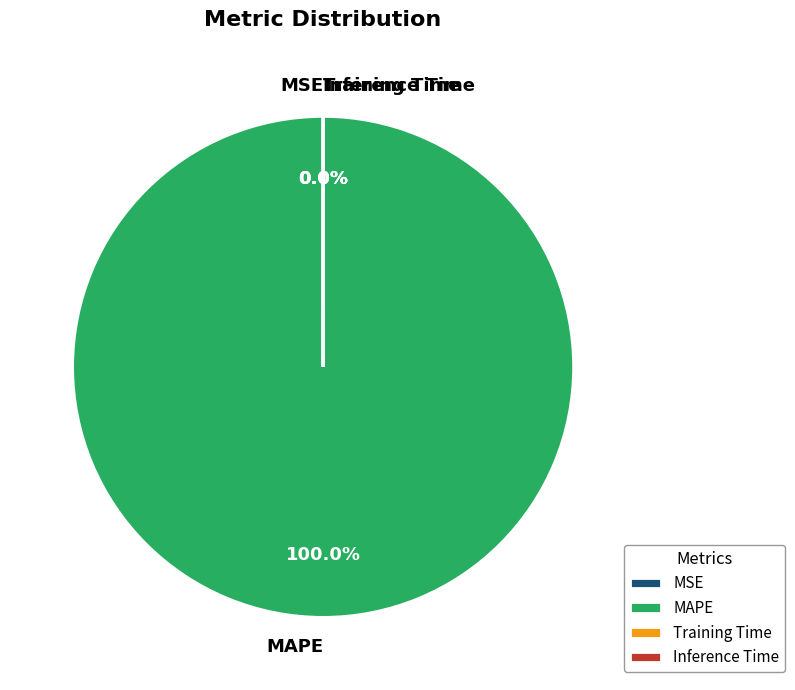

Rank the categories by value from highest to lowest.

MAPE, Training Time, MSE, Inference Time